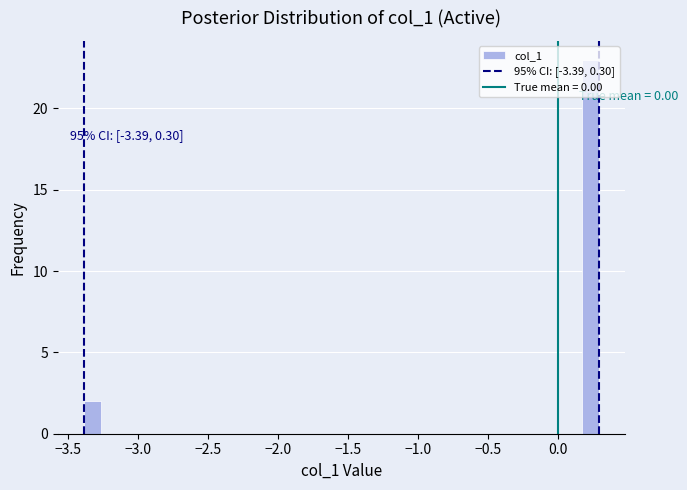

Around what value on the x-axis is the tallest bar? Give the approximate position of its centre, as read against the axis.

0.25